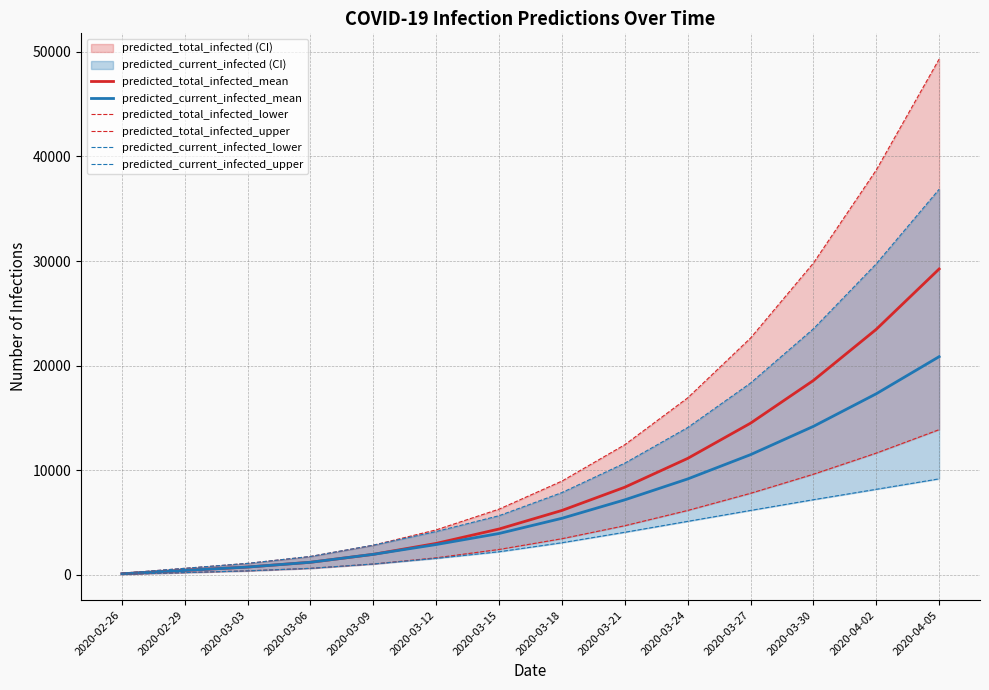

How many data points does each series have?

14